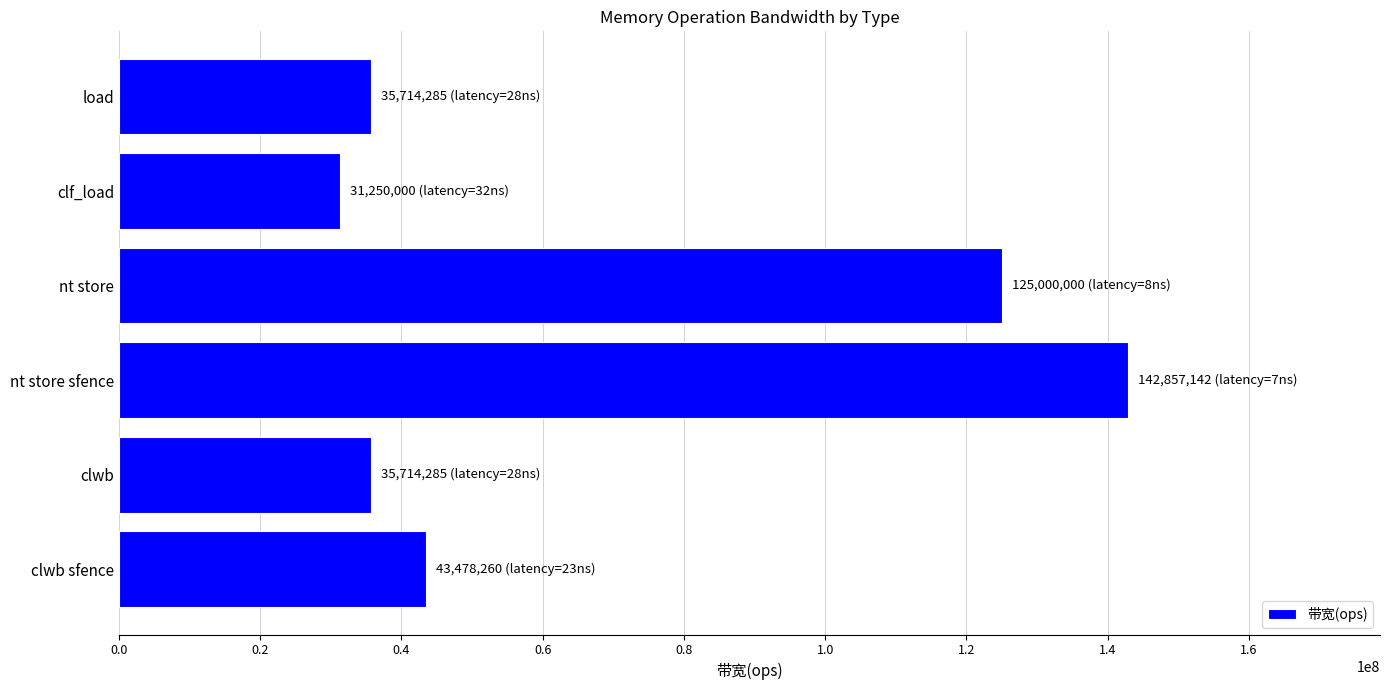

Where is the data nearest to the value 87053571?

nt store